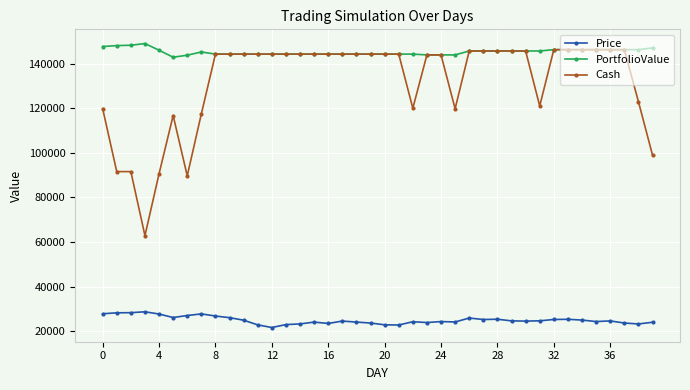

True or false: Price and Cash intersect in this chart.

False